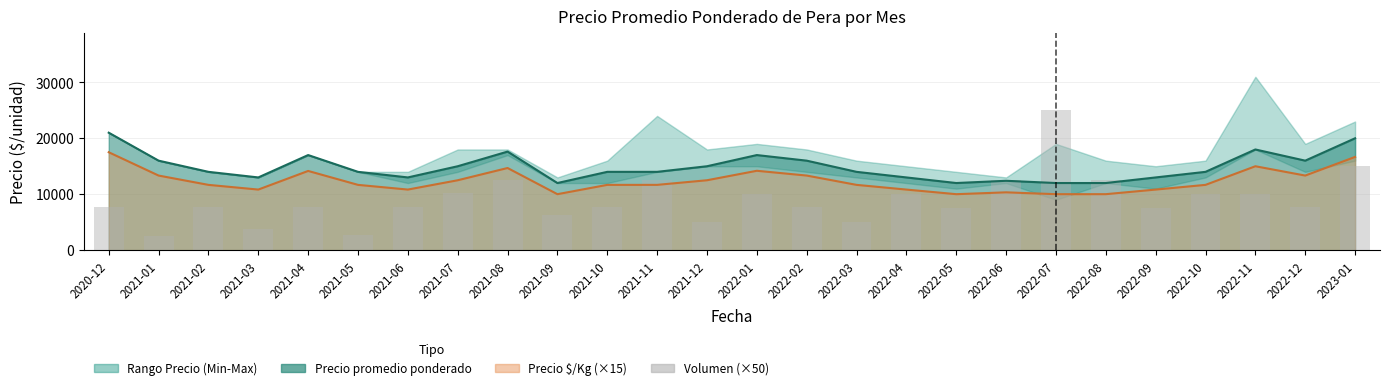

What is the sum of the values at 2022-10 and 2021-02?

17750